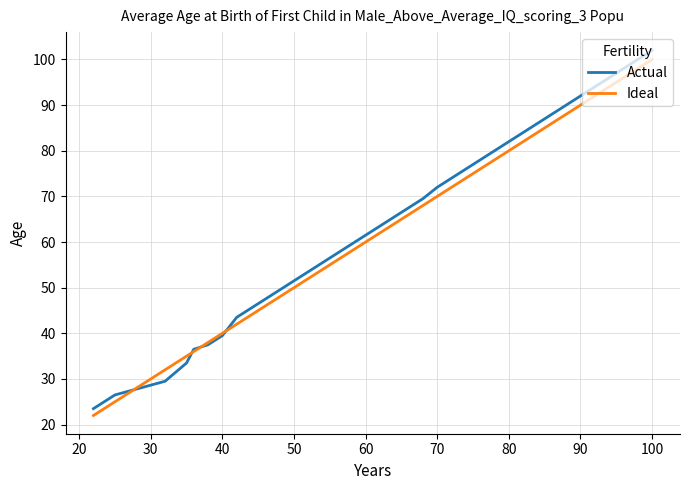

Which series has the largest range (max minus min)?

Actual